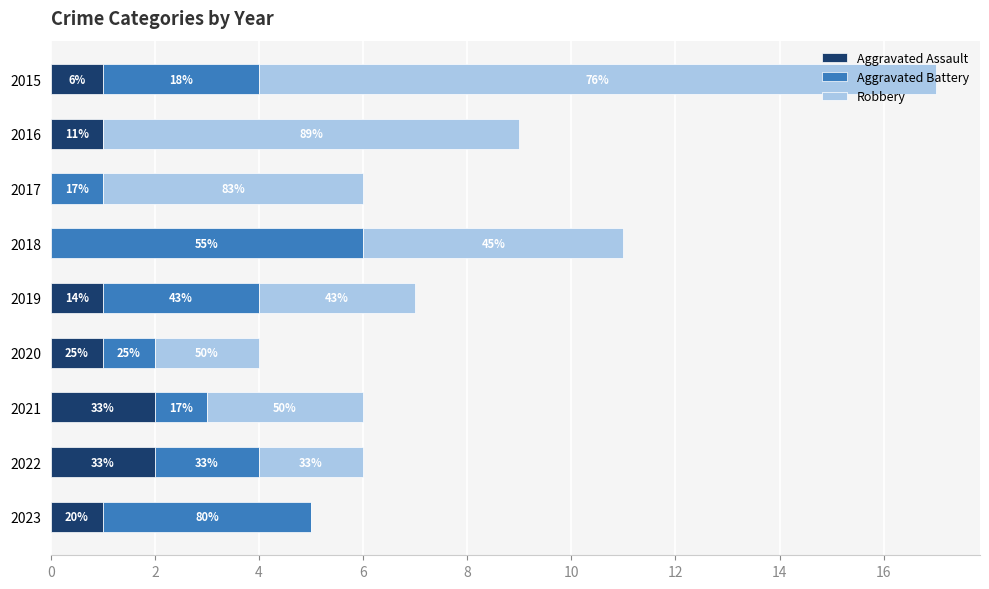

Reading left to right, what are all the values shown in this chart?

Aggravated Assault: 1	1	0	0	1	1	2	2	1
Aggravated Battery: 3	0	1	6	3	1	1	2	4
Robbery: 13	8	5	5	3	2	3	2	0